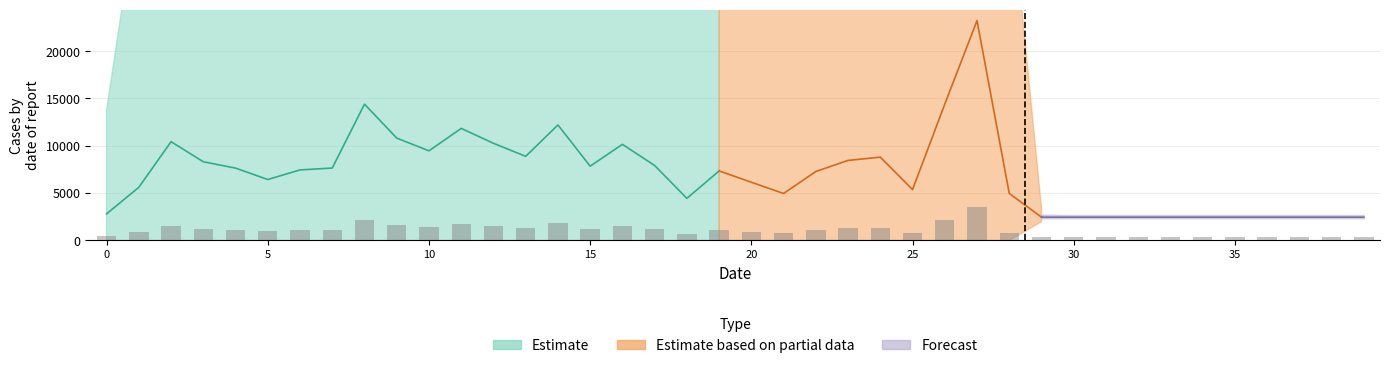

At which category does the chart reach its minimum across all series?

30